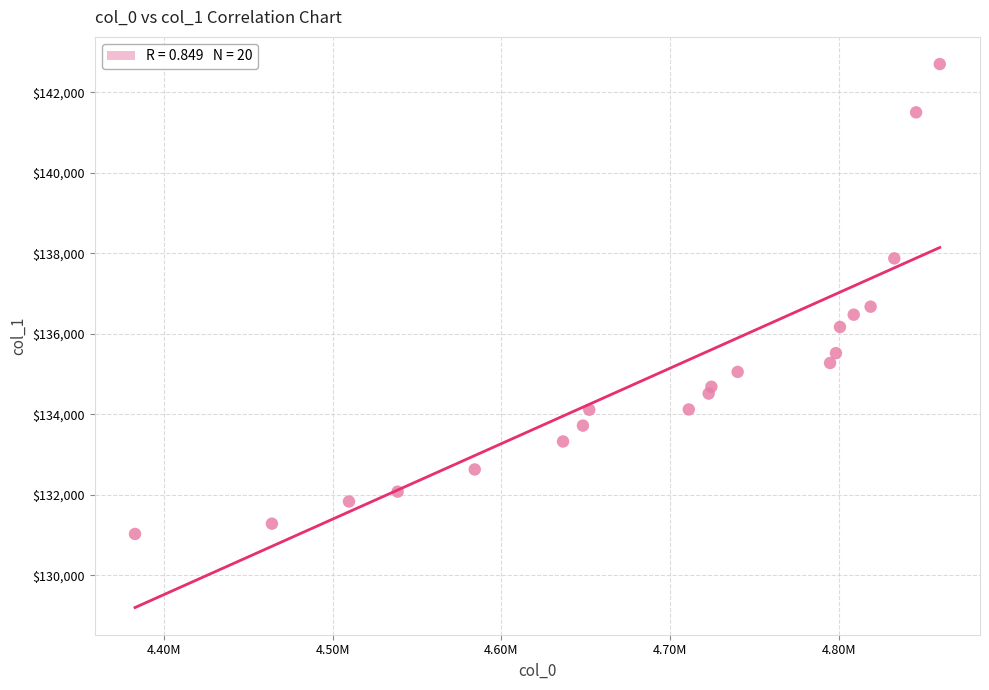

What is the range of X values (max minus min)?

477480.7